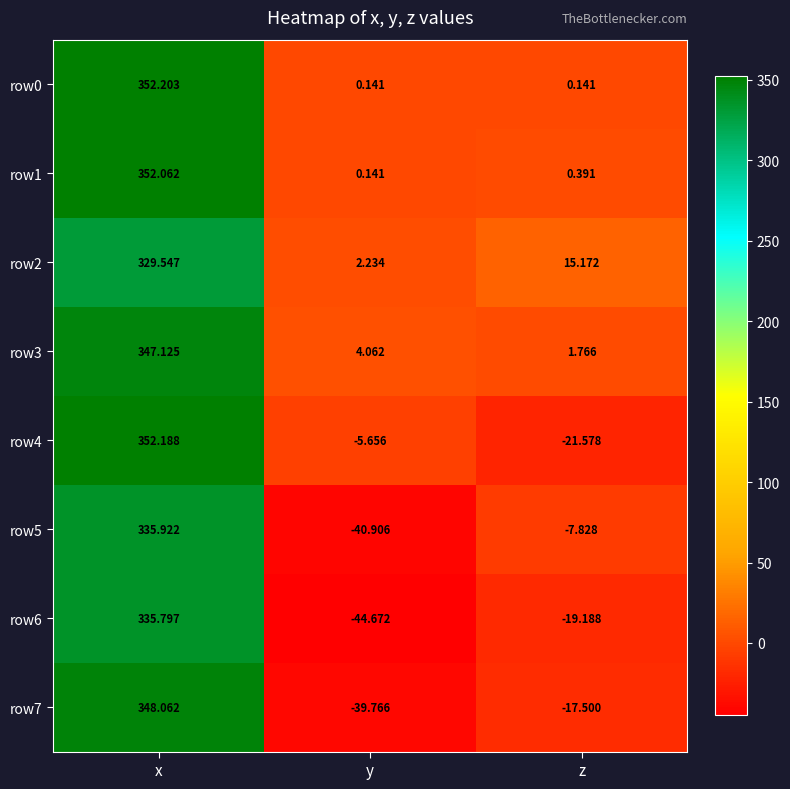

Which series has the largest range (max minus min)?

row7